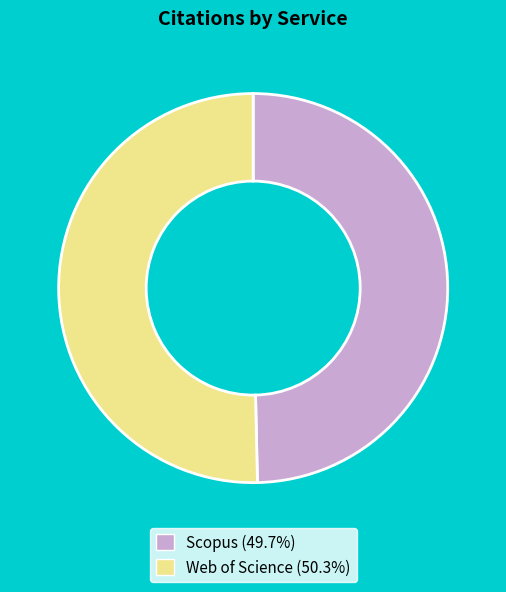

Which slice is the largest?

Web of Science